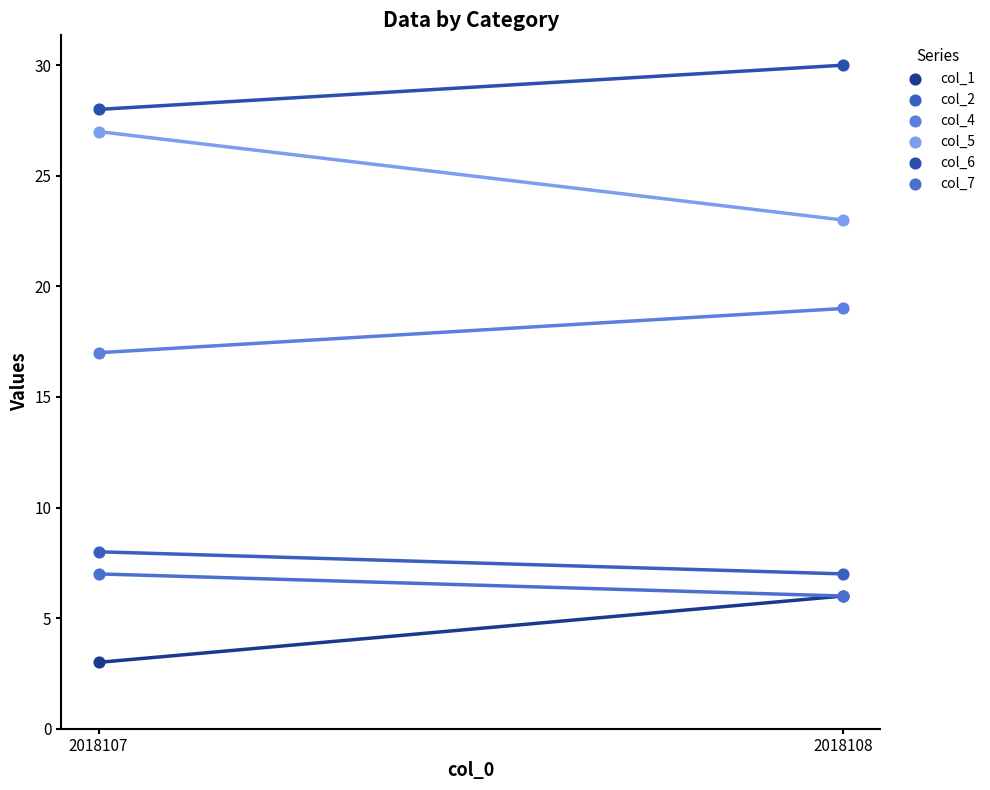

Across all series, what Y value is closest to 16?

17